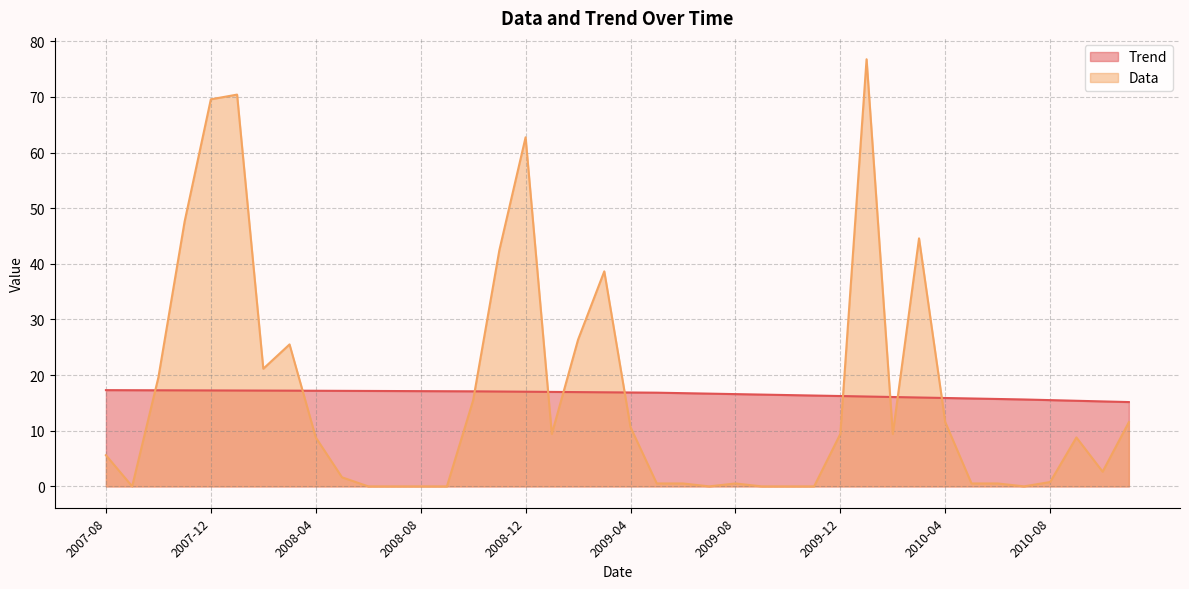

How many distinct data groups are displayed?

2